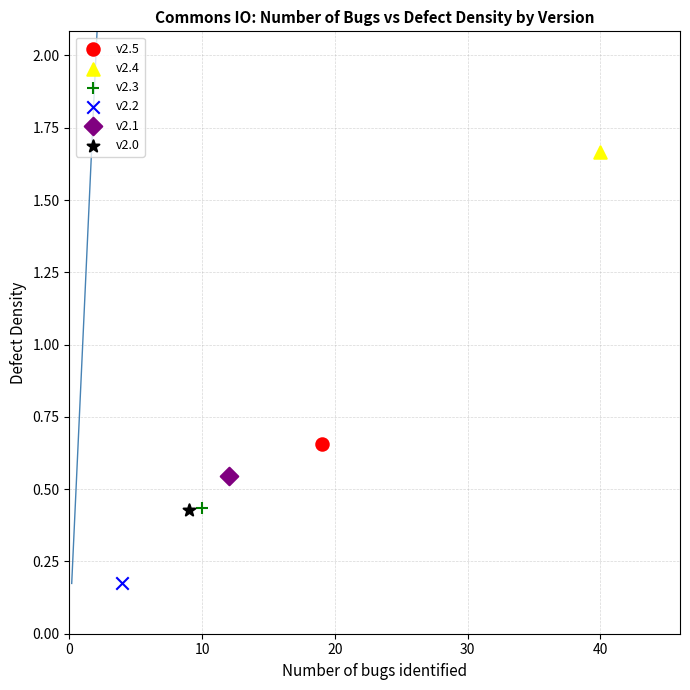

What are all the series names shown in the legend?

v2.5, v2.4, v2.3, v2.2, v2.1, v2.0